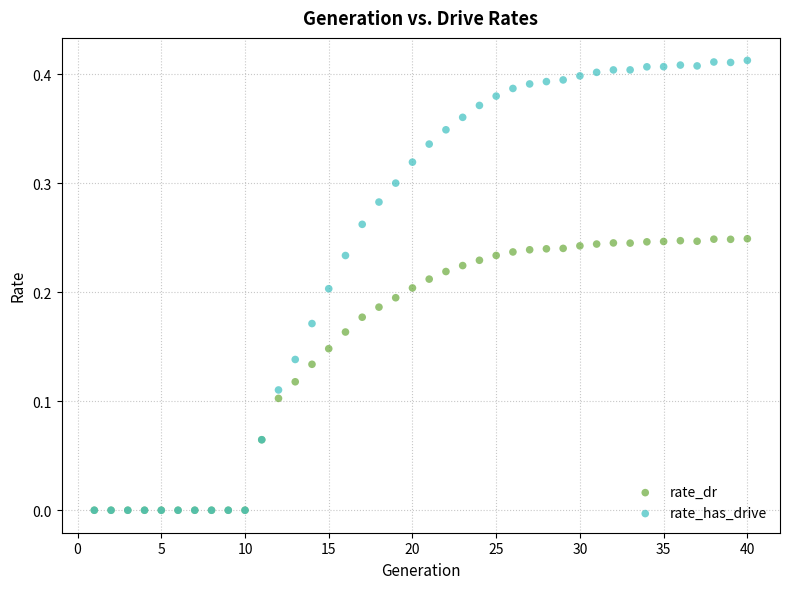

What are all the series names shown in the legend?

rate_dr, rate_has_drive